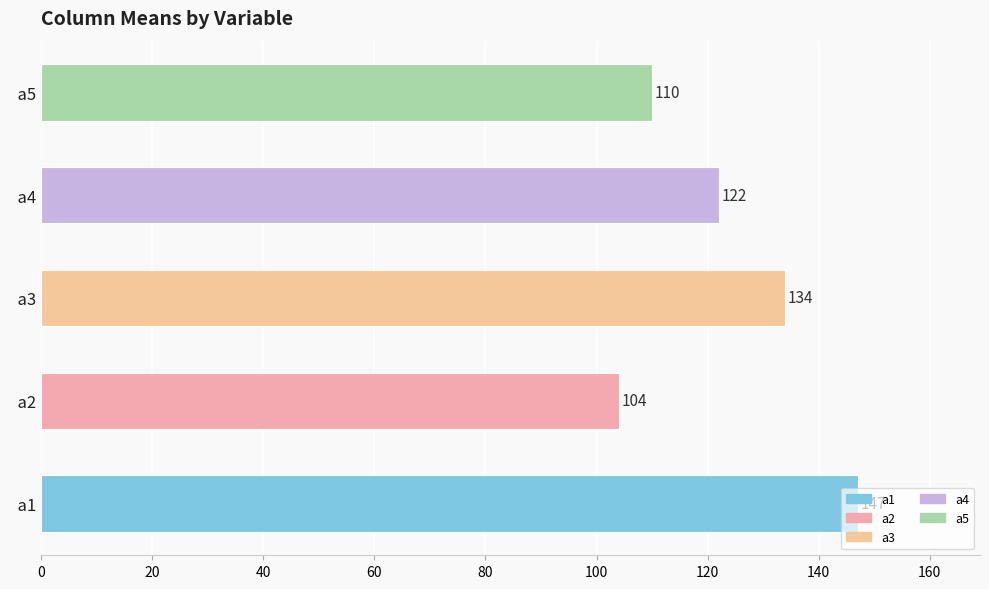

What is the difference between the values at   a2 and   a3?

30